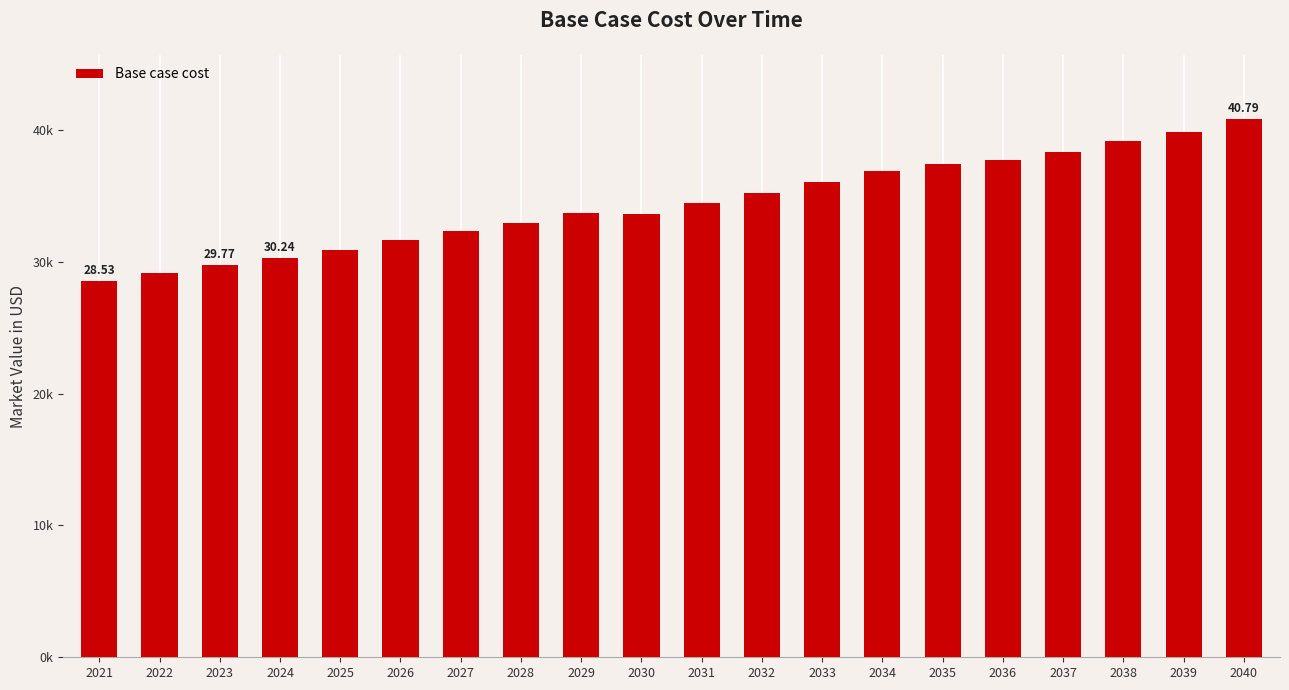

What is the greatest value displayed?

40789.1